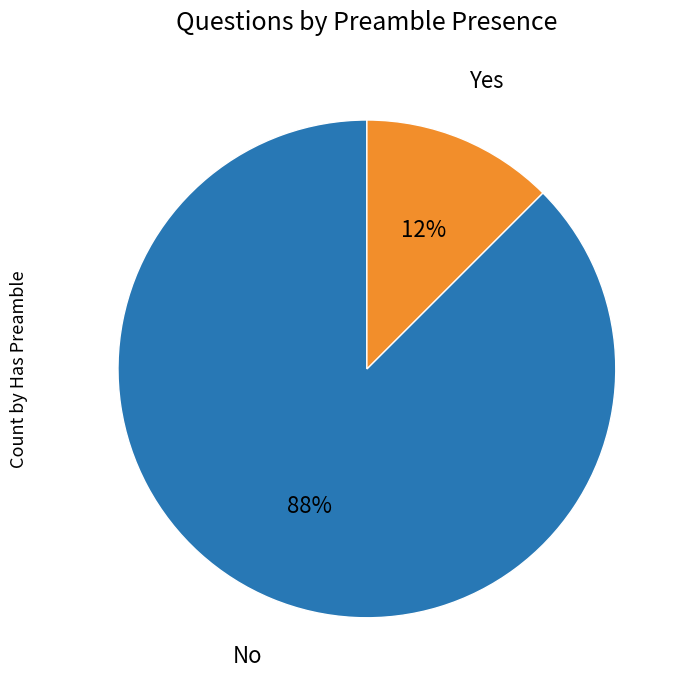

Do No and Yes together represent more than half of the pie?

Yes